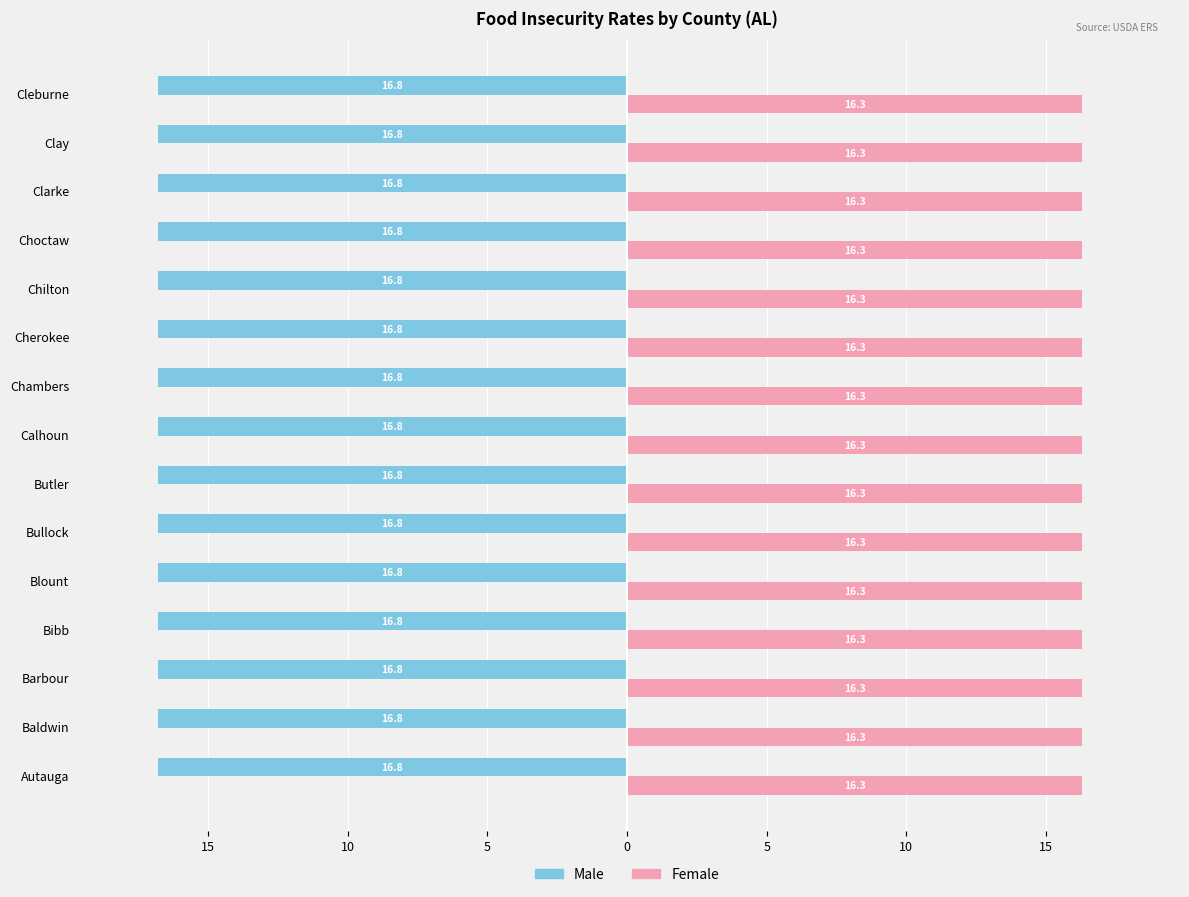

Read the Female value at Autauga.

16.3